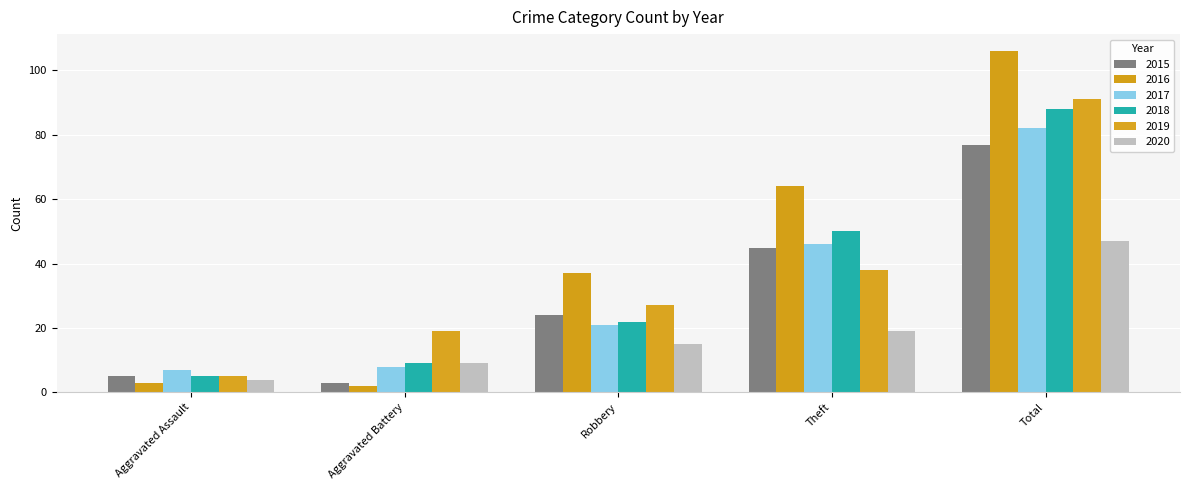

How many bars are there in each group?

6